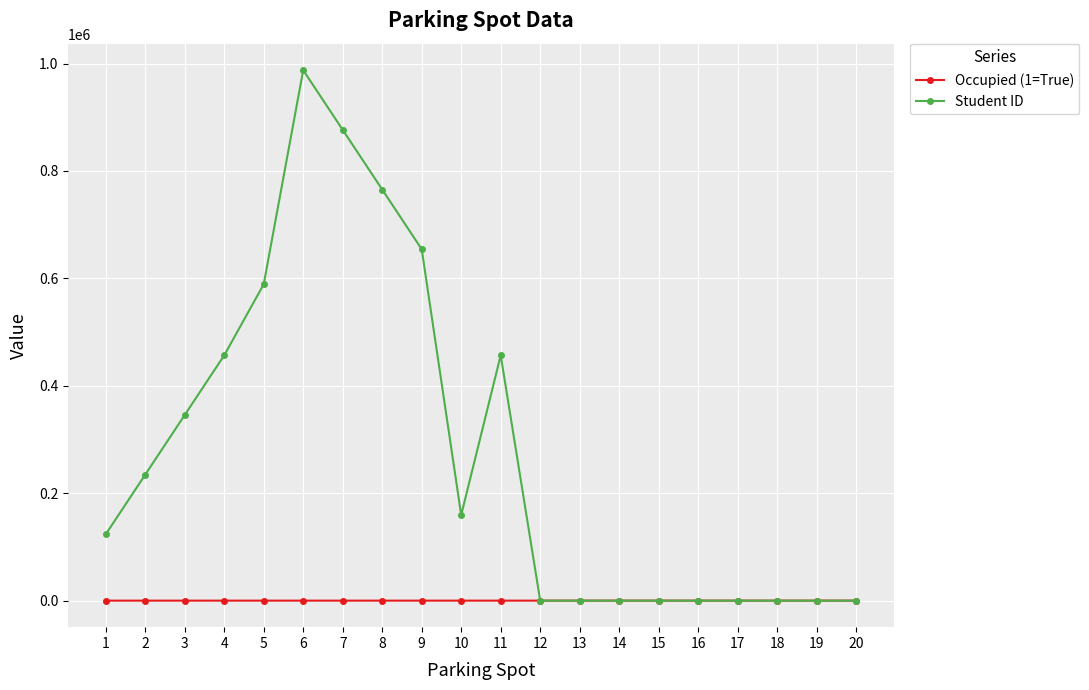

Rank the series by their average value, from highest to lowest.

Student ID, Occupied (1=True)